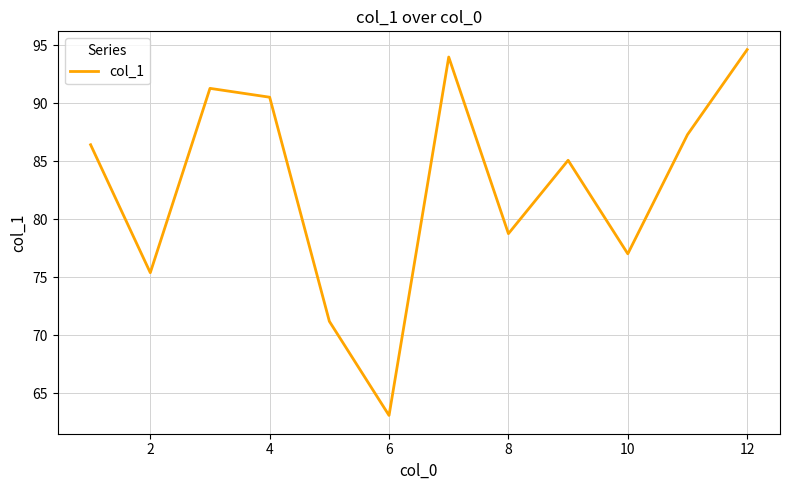

How many categories are shown in the chart?

12